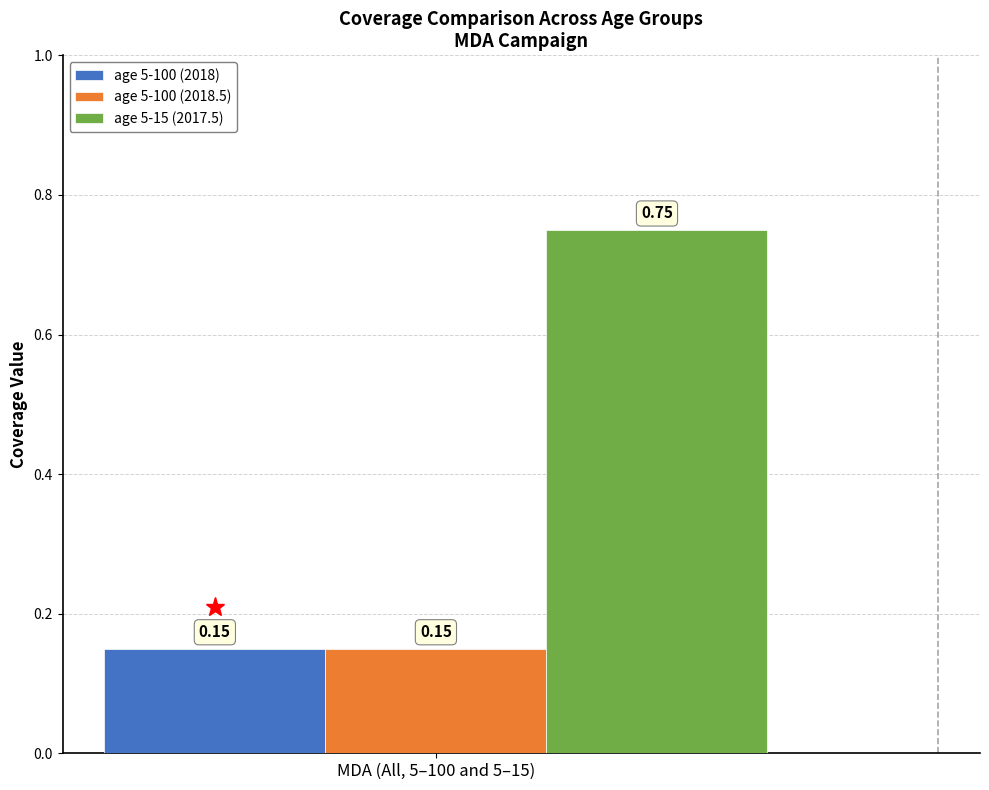

Are the bars horizontal?

No